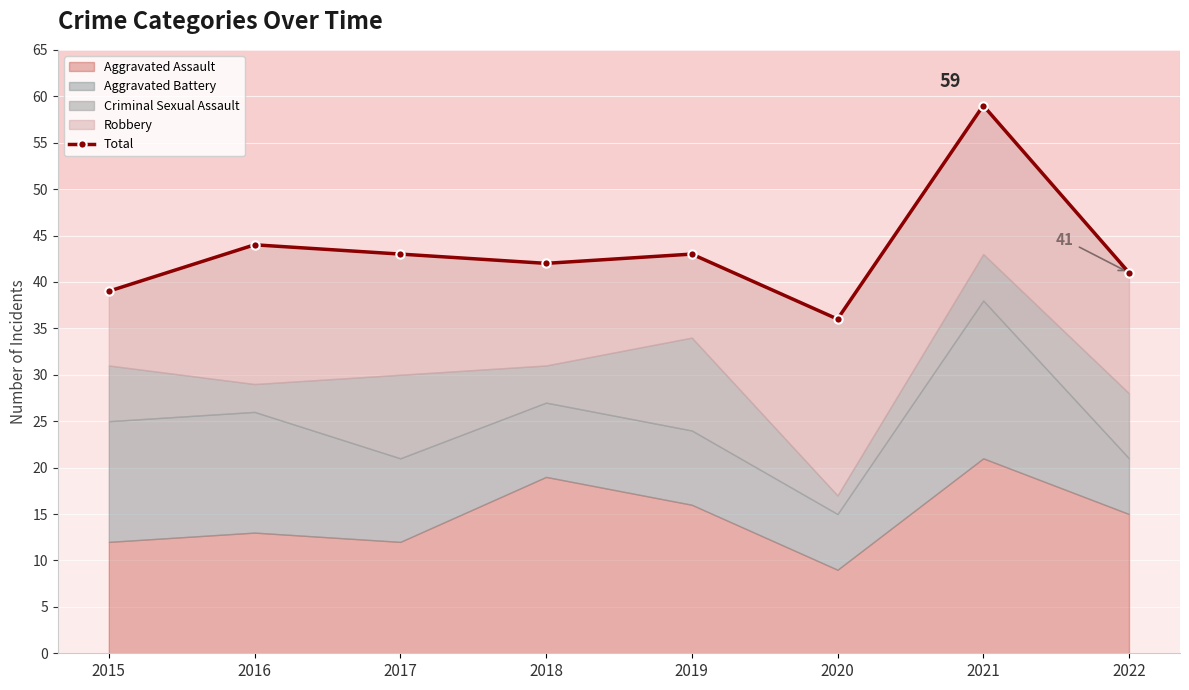

List the labels in order of value, largest first.

2021, 2016, 2017, 2019, 2018, 2022, 2015, 2020